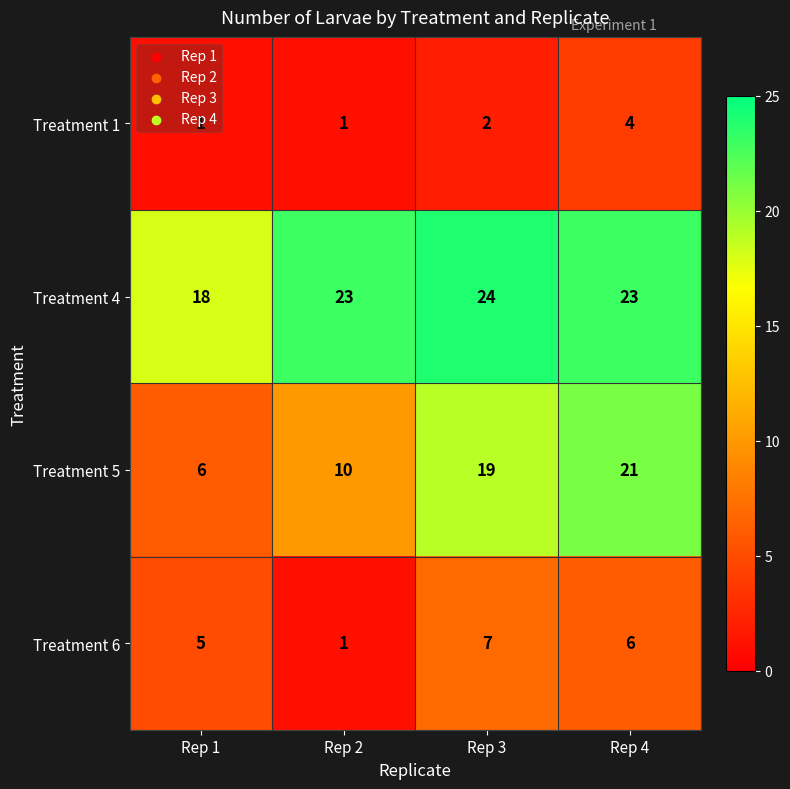

Read the Treatment 4 value at Rep 2.

23